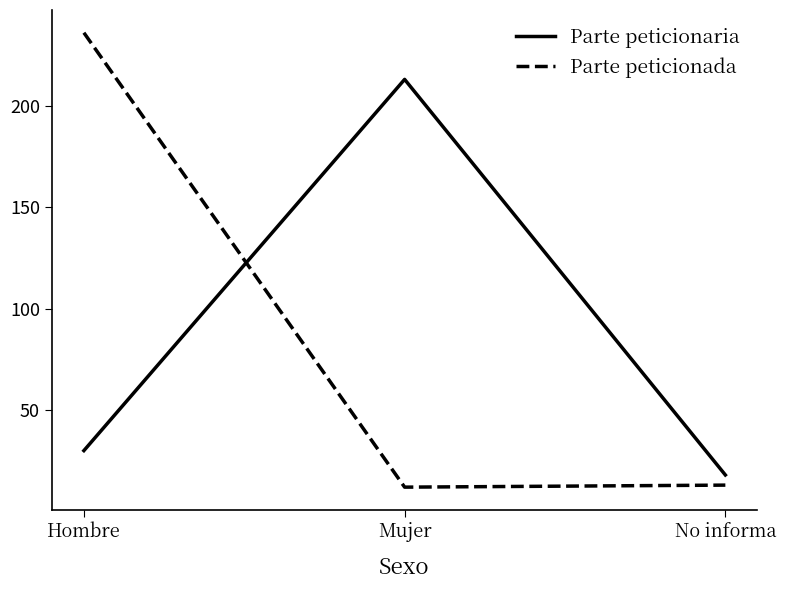

The value of Parte peticionaria at Mujer is 213. True or false?

True